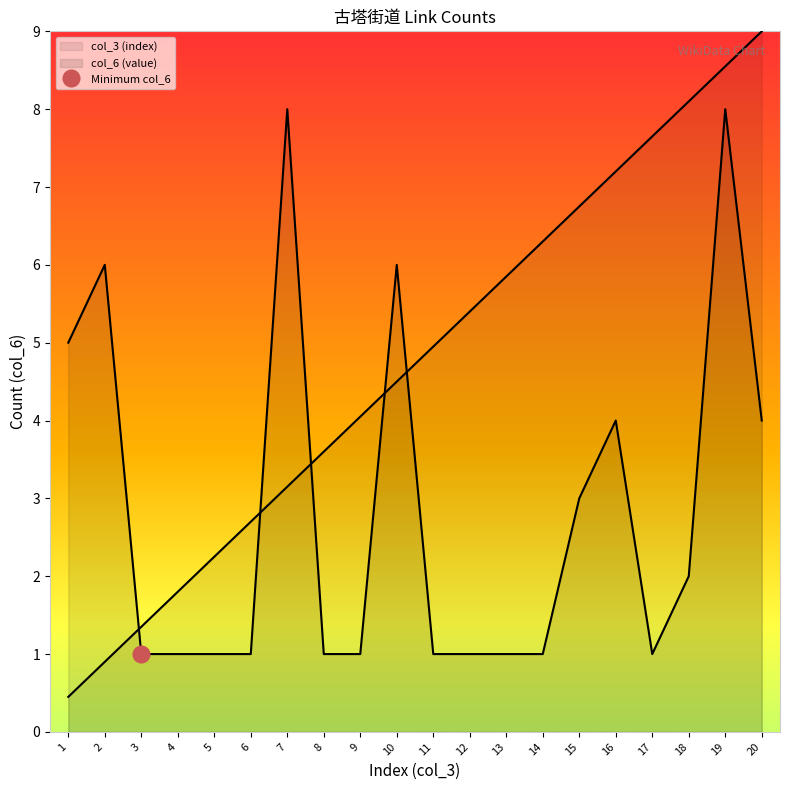

The col_6 (value) series shows 0.2 at 4. True or false?

False